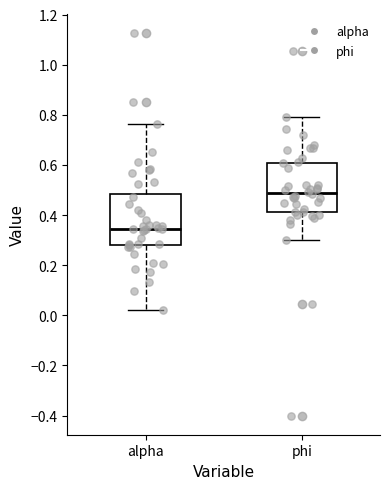

Reading left to right, read every box against the y-axis: the position of its median line, the range the box covers, and the ends of its whiskers. The values are not printed on the chart, so give them approximately, as read against the axis.

alpha: median 0.34, box 0.28 to 0.48, whiskers 0.02 to 0.76
phi: median 0.48, box 0.42 to 0.60, whiskers 0.30 to 0.80